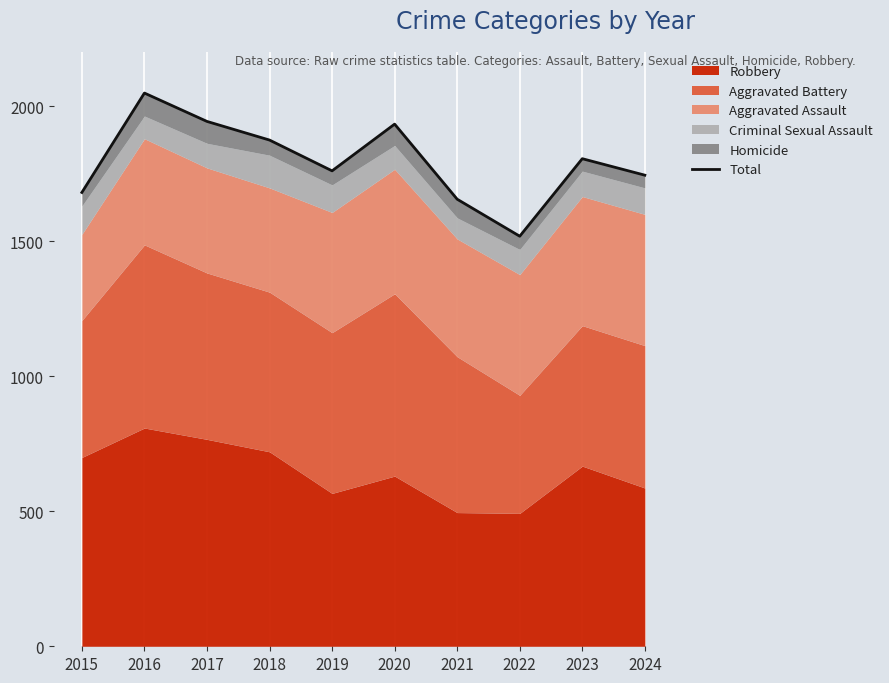

What is the difference between the maximum and minimum values?

530